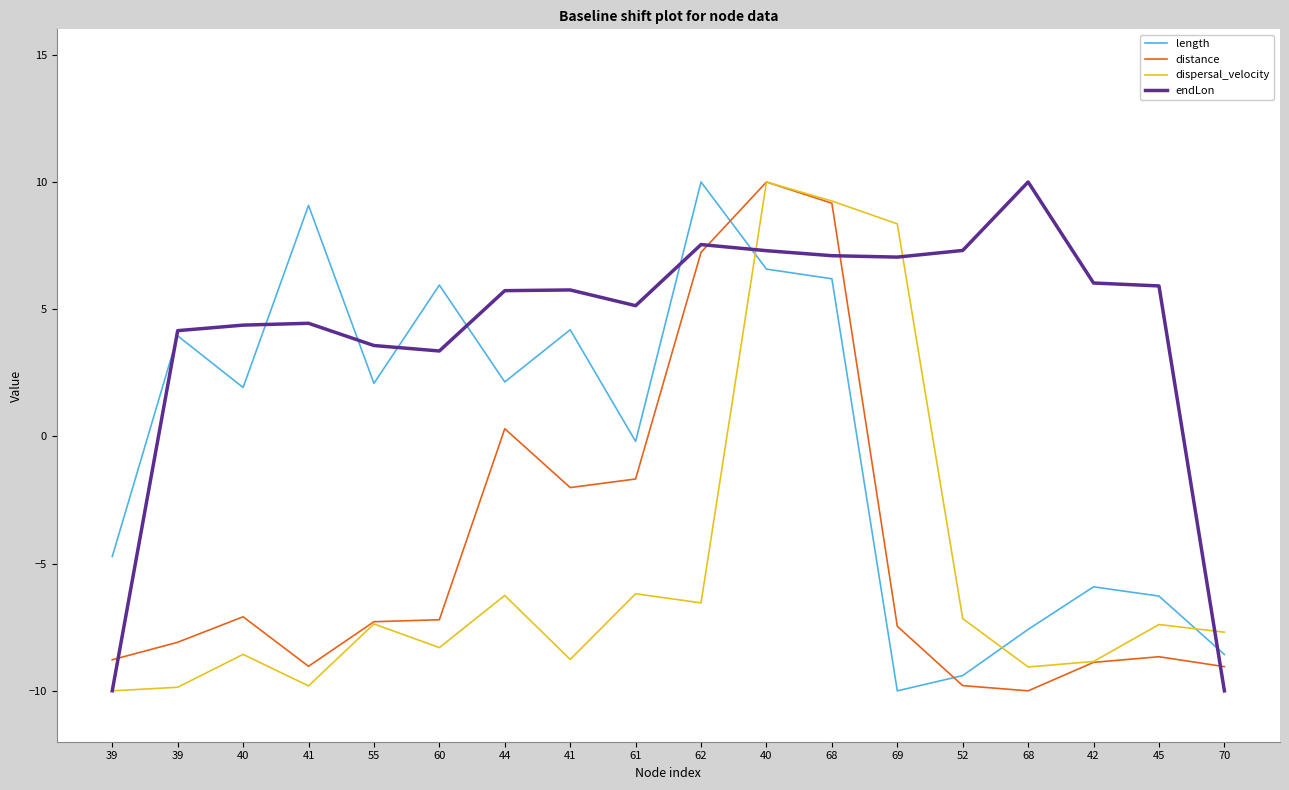

Does the chart display data point markers on the line(s)?

No